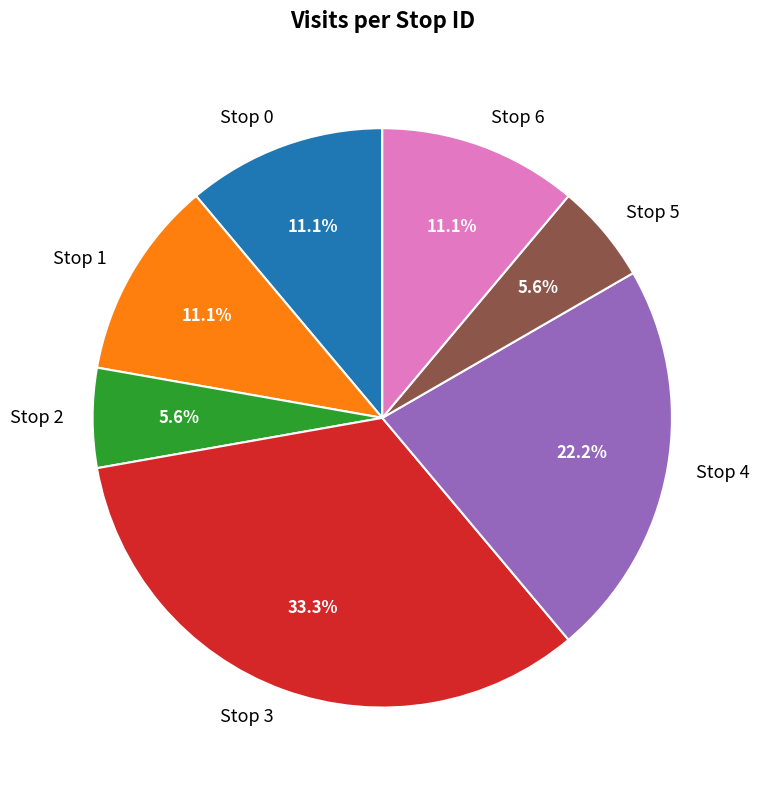

Which slice is the largest?

Stop 3